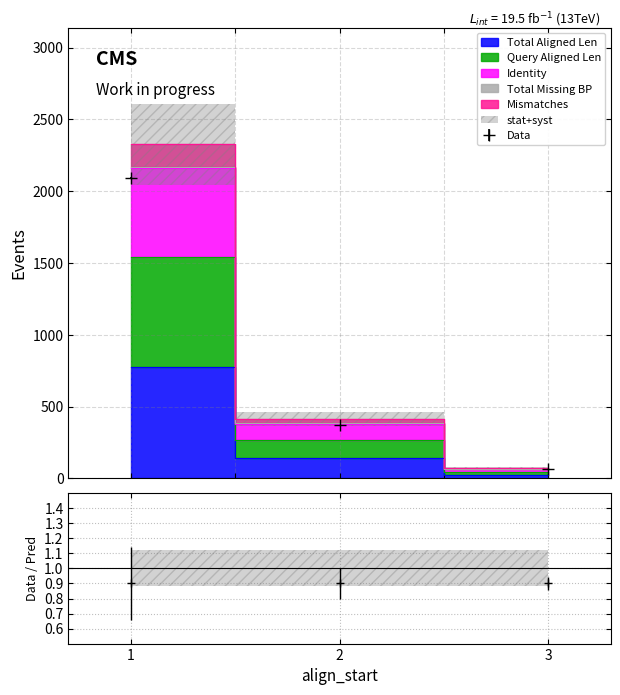

Which has a higher value, 1 or 2?

1